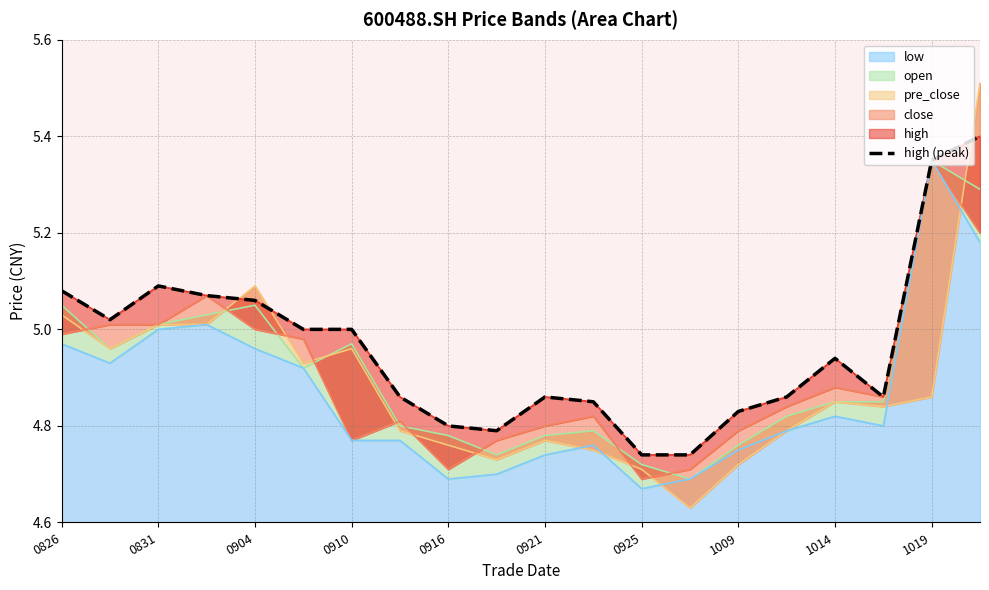

True or false: low has a value of 6.5 at 0921.

False